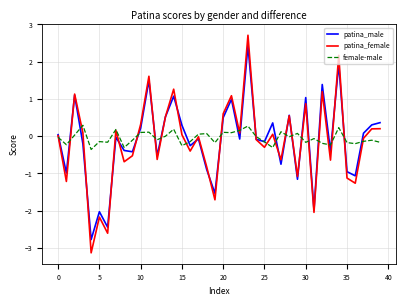

Rank the series by their maximum value, from lowest to highest.

female-male, patina_male, patina_female